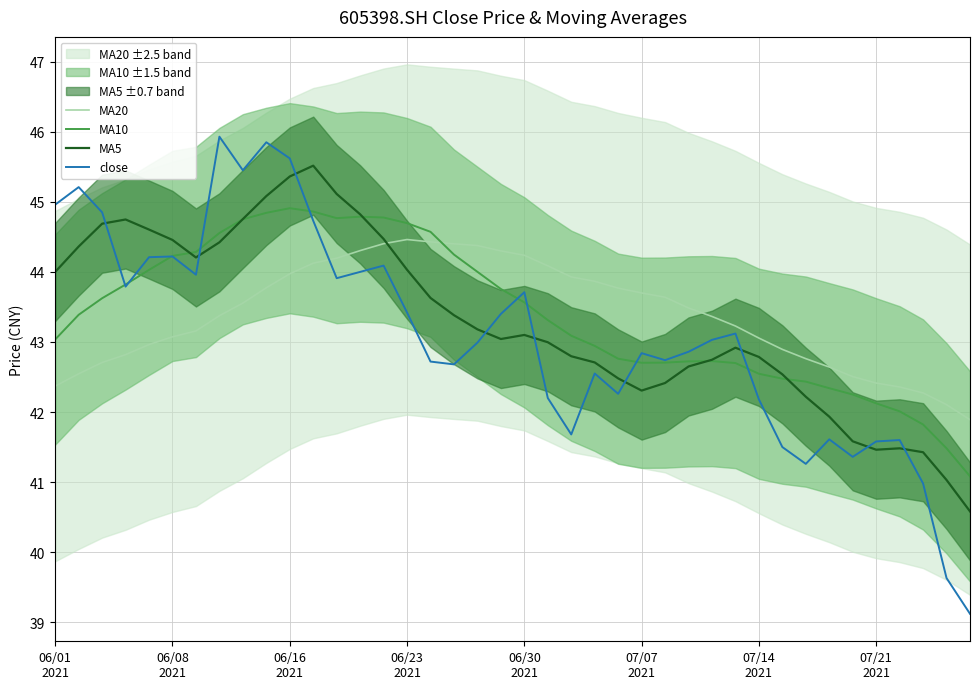

Where does the close series first go above 43?

06/01
2021